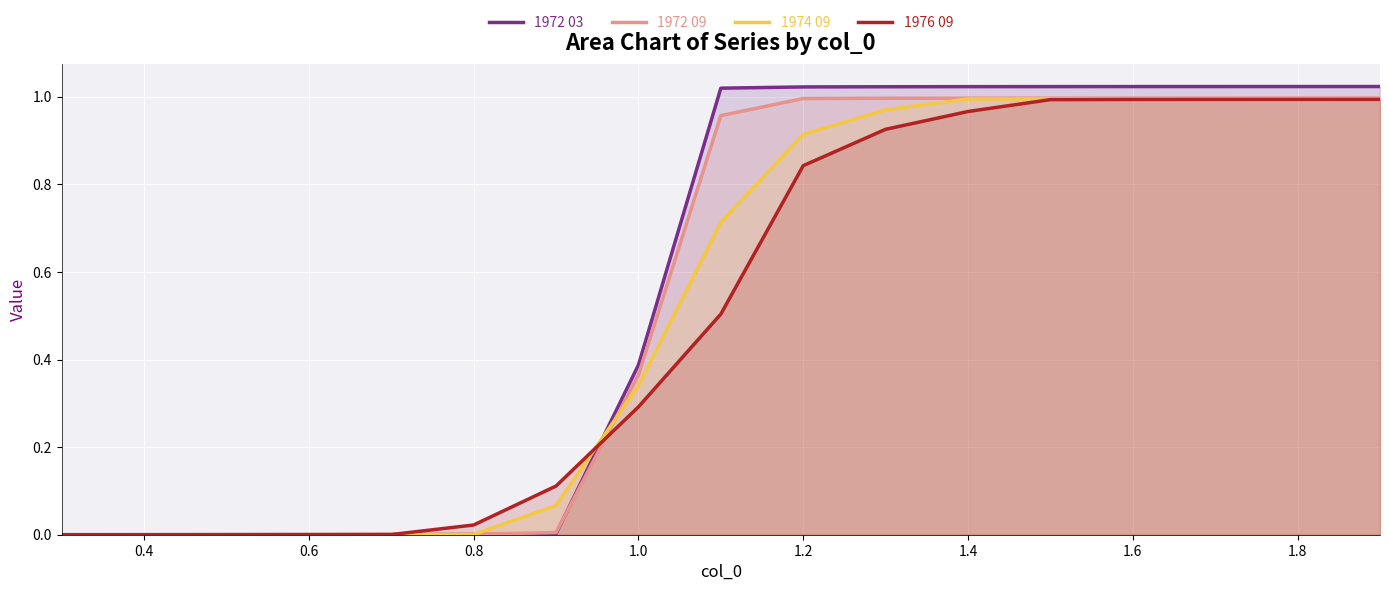

Is the value of 1972 03 at 1.2 greater than the value of 1976 09 at 1.0?

Yes